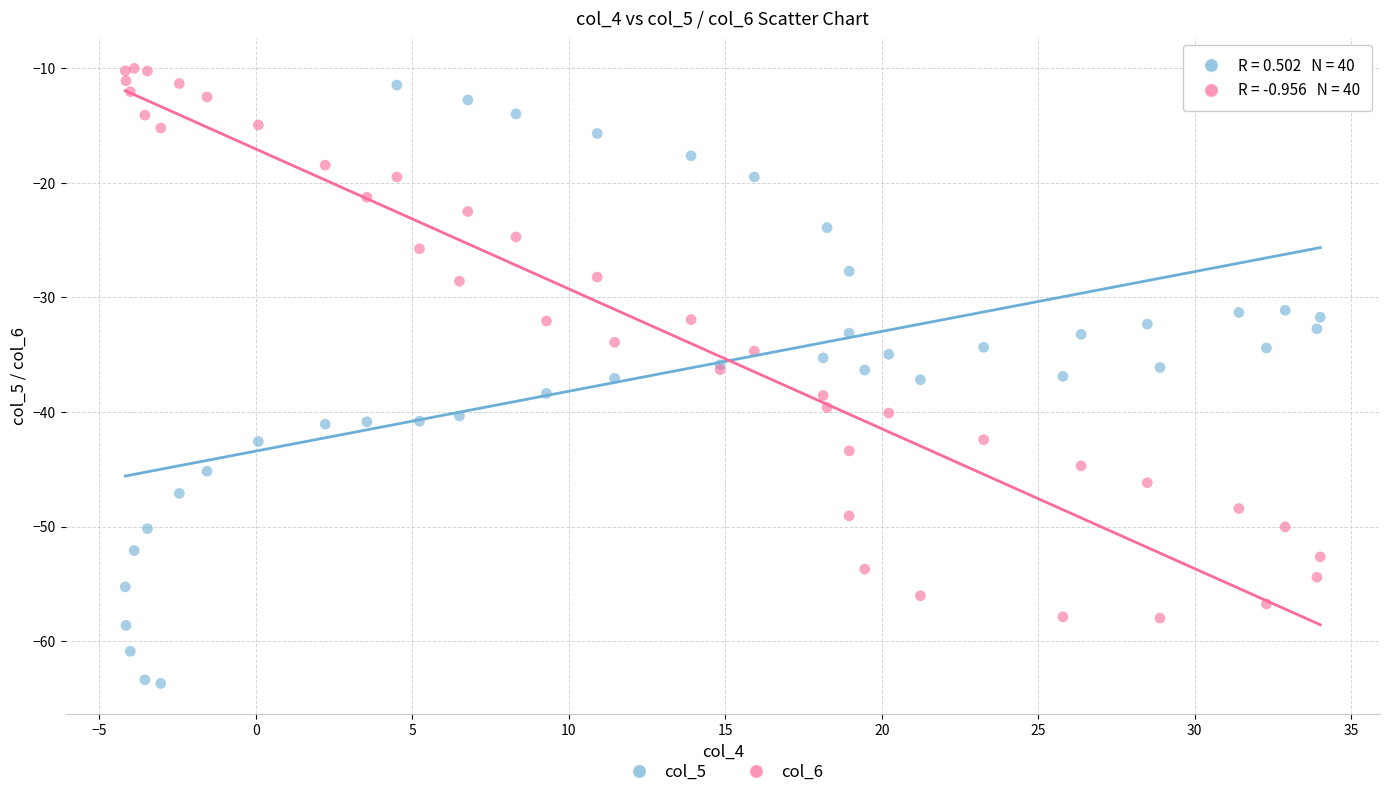

Which series has the largest Y range (max minus min)?

col_5